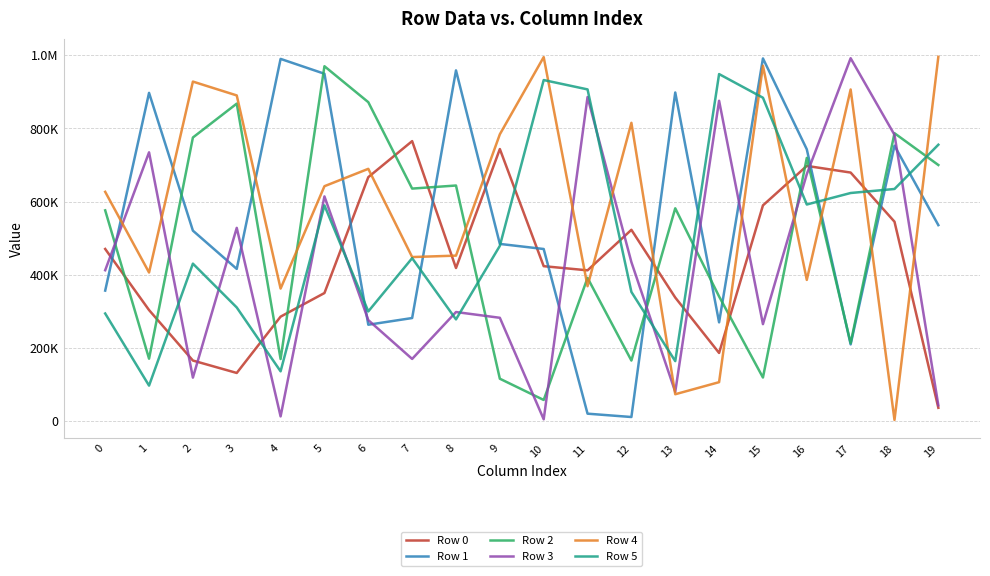

Reading left to right, transcribe all the data shown in this chart.

Row 0: 470561	303665	165798	131893	285700	350186	666716	765117	418531	743517	423524	412187	522851	337879	186536	589584	697431	679261	545057	36713
Row 1: 356832	896909	520594	416058	989720	949111	263617	281901	958328	484341	470457	20684	11549	897971	270107	991000	742763	209890	752643	535650
Row 2: 576013	170883	775001	867536	169945	969678	871491	635470	643877	116158	58108	391567	165813	581631	340833	119385	719284	213256	786744	699861
Row 3: 412513	734462	119166	528159	13254	614079	276213	170220	298319	282570	5347	885521	434562	80321	875313	265235	674932	991535	782393	43485
Row 4: 626637	406256	927740	889930	362339	641990	689428	448466	452388	783771	994600	368844	815108	73758	106738	970973	386077	906203	3510	995433
Row 5: 294275	97336	430471	310760	136342	589570	299989	445431	278216	479053	931943	906391	353176	164212	948240	883634	591989	623419	634390	755272